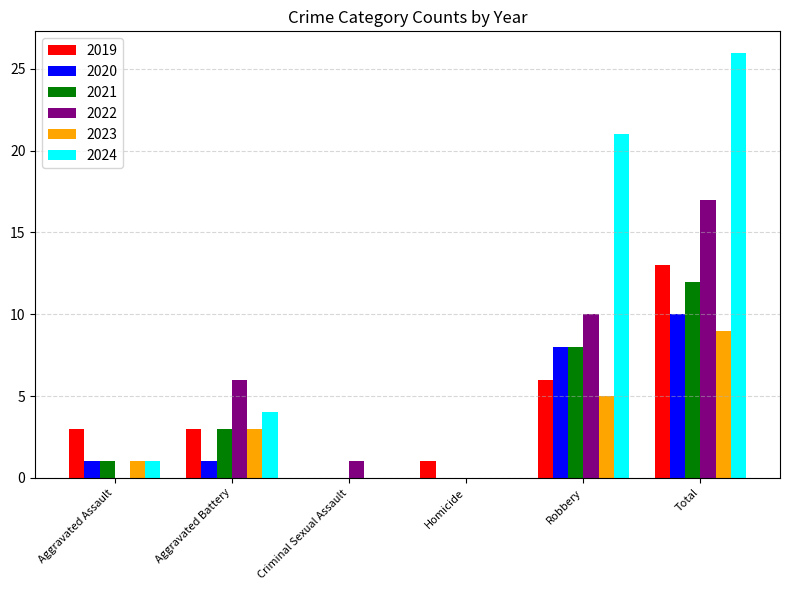

The 2019 series shows 2 at Homicide. True or false?

False